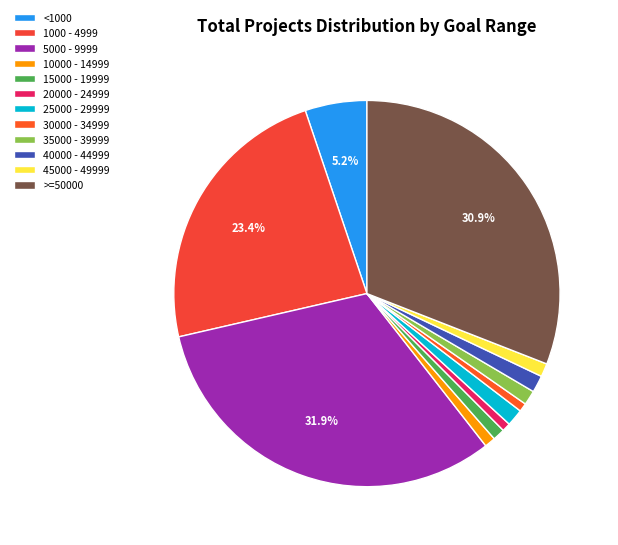

To the nearest percent, what is the combined percentage of 20000 - 24999 and 1000 - 4999?

24%